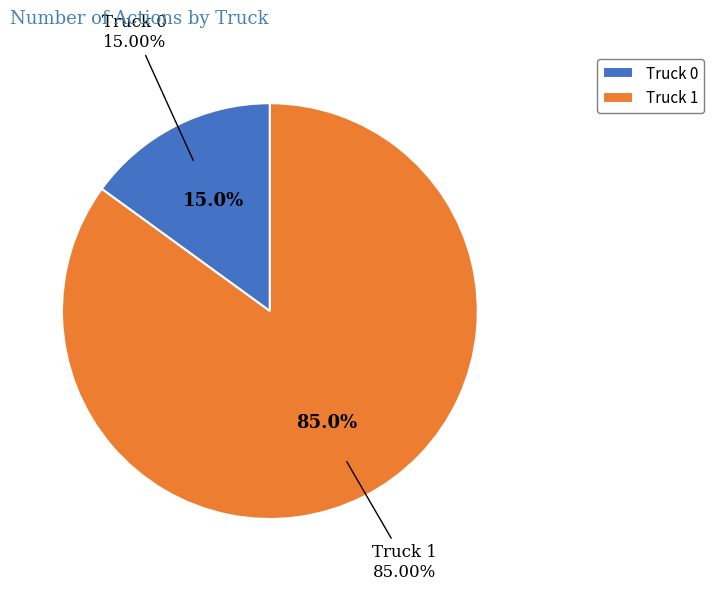

Between Truck 0 and Truck 1, which is larger?

Truck 1